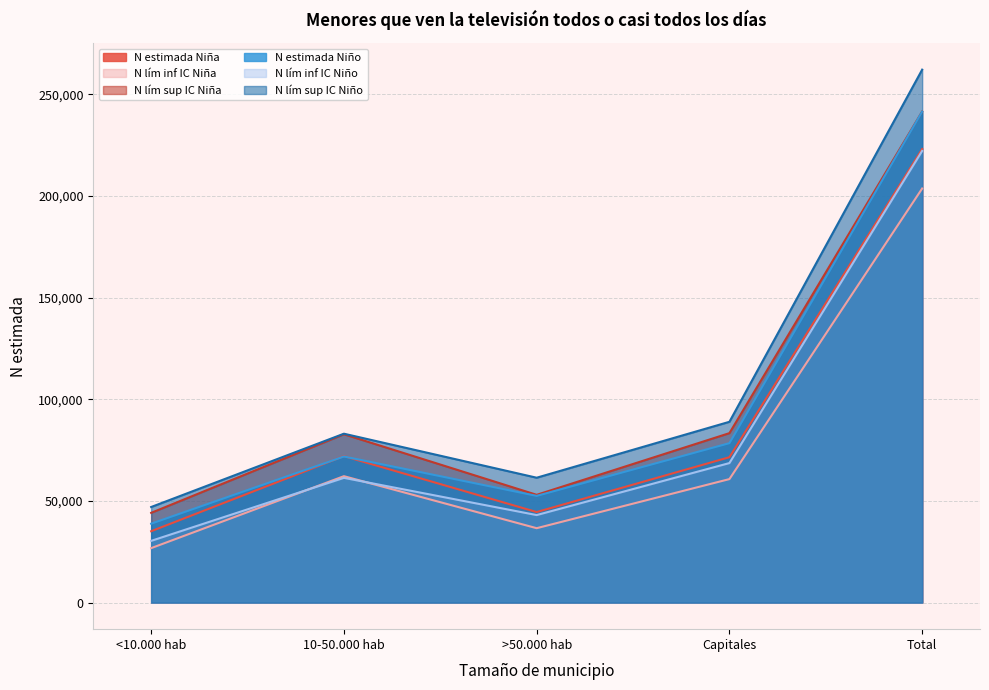

What is the difference between the second highest and second lowest values in the N lím sup IC Niño series?

27505